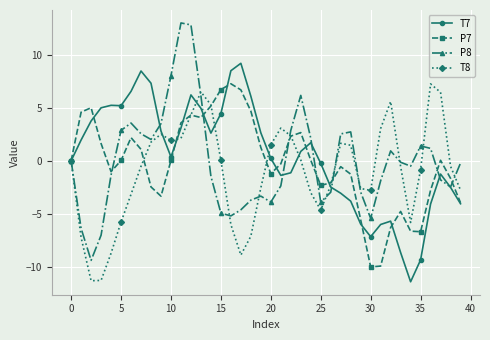

What is the greatest value displayed?

13.0